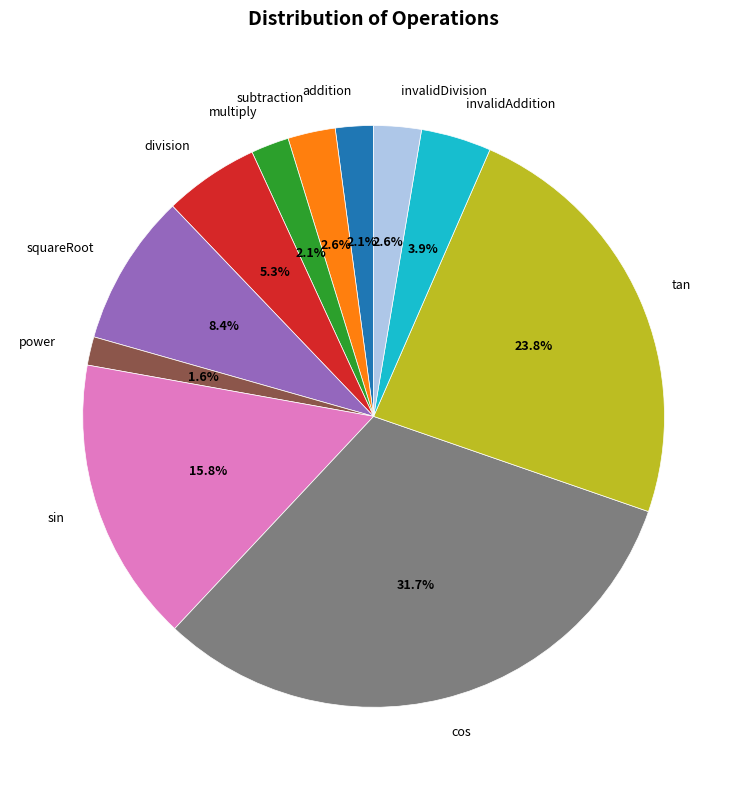

To the nearest percent, what percentage of the pie is sin?

16%